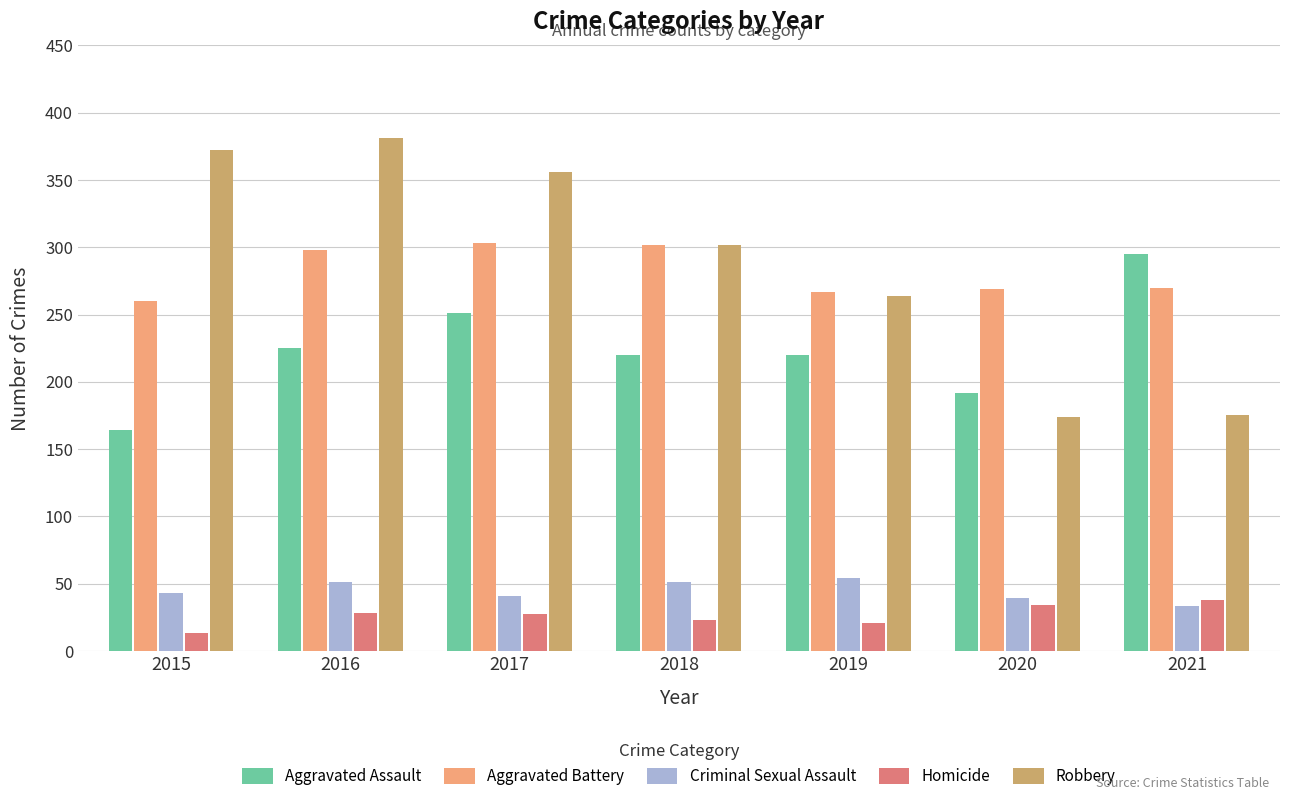

Are the bars grouped side by side (vs. stacked)?

Yes